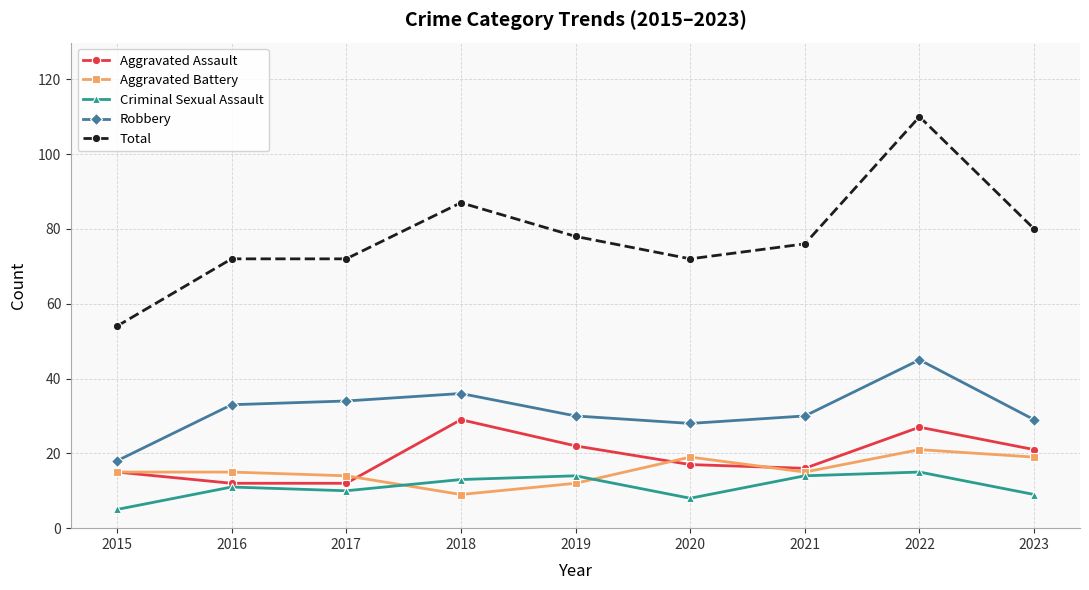

What is the value of the Aggravated Battery point at the 2nd from the left?

15